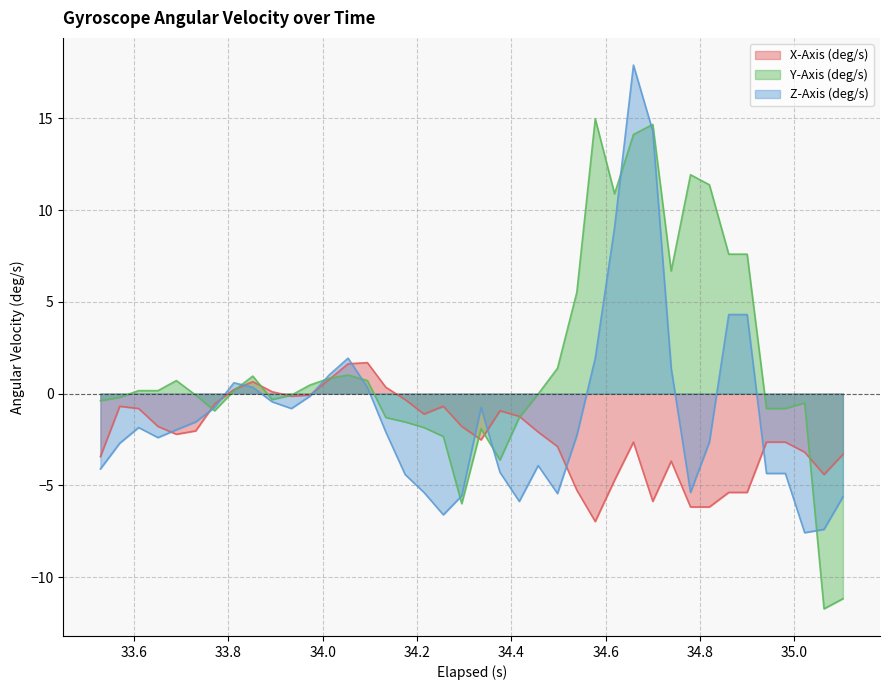

Which series has the largest total across all categories?

Y-Axis (deg/s)